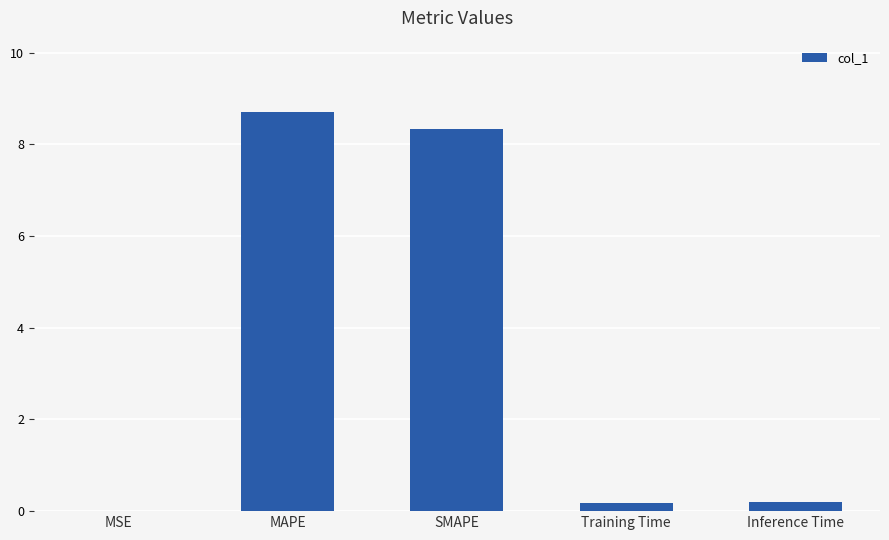

Approximately how many times larger is the value at MAPE compared to SMAPE?

1.0